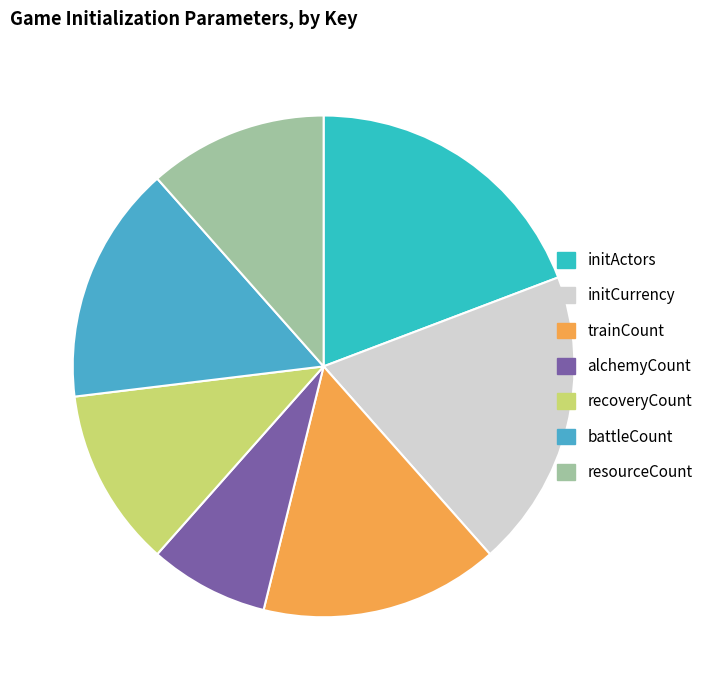

True or false: battleCount accounts for 15% of the total.

True